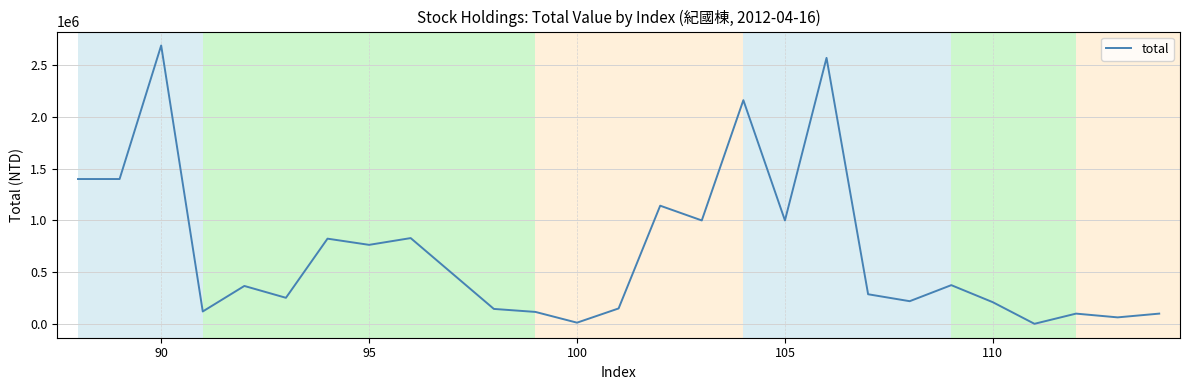

What is the difference between the maximum and minimum values?

2688410